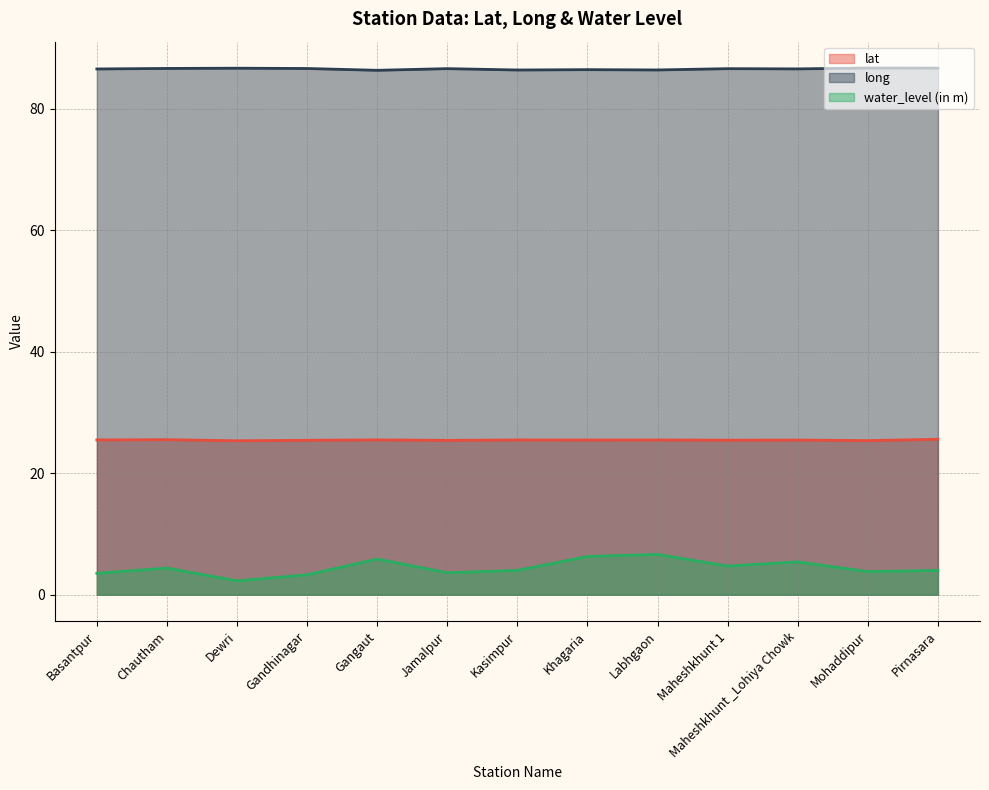

Which series has the largest total across all categories?

long